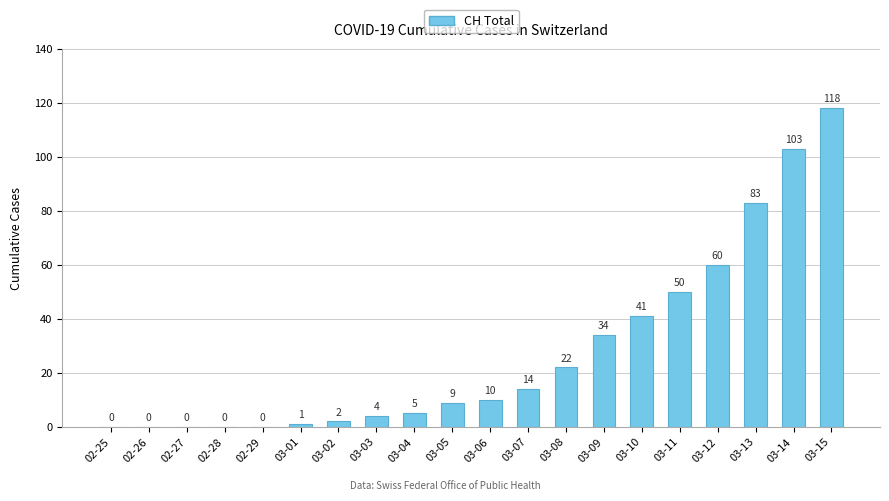

Reading right to left, list all the values displayed in this chart.

03-15=118	03-14=103	03-13=83	03-12=60	03-11=50	03-10=41	03-09=34	03-08=22	03-07=14	03-06=10	03-05=9	03-04=5	03-03=4	03-02=2	03-01=1	02-29=0	02-28=0	02-27=0	02-26=0	02-25=0